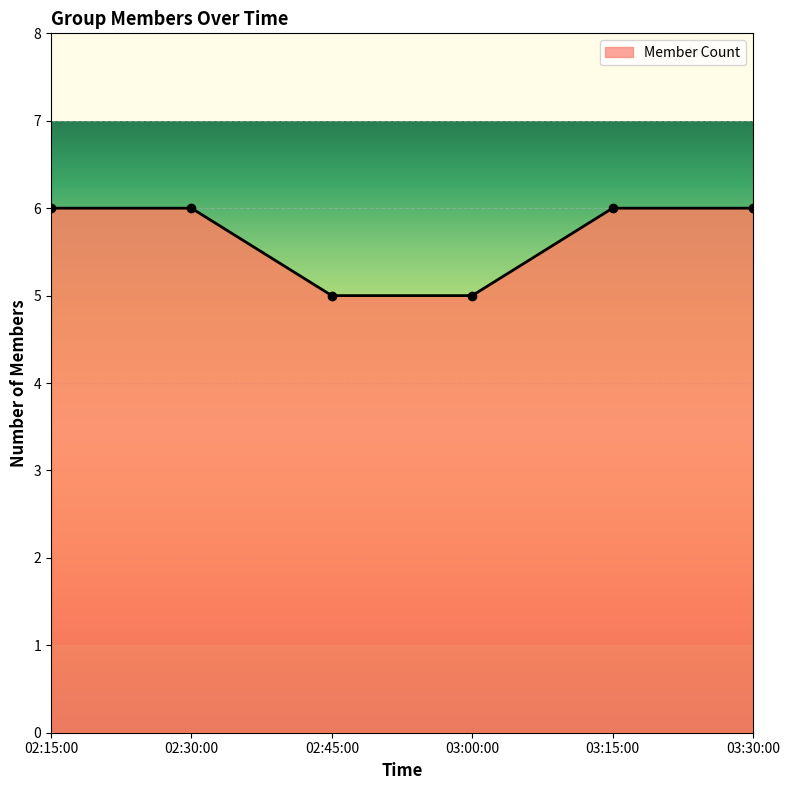

How many data points are less than 6?

2